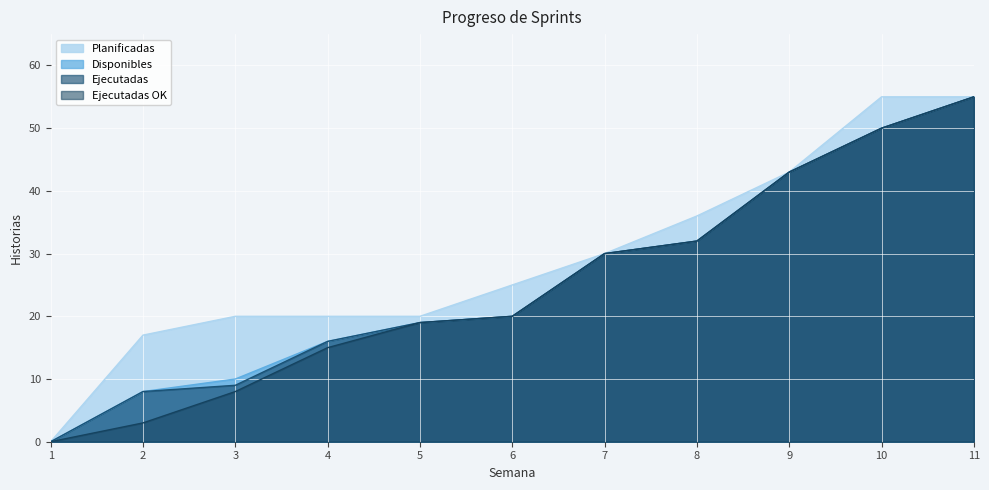

True or false: Ejecutadas OK and Disponibles cross at least once.

False